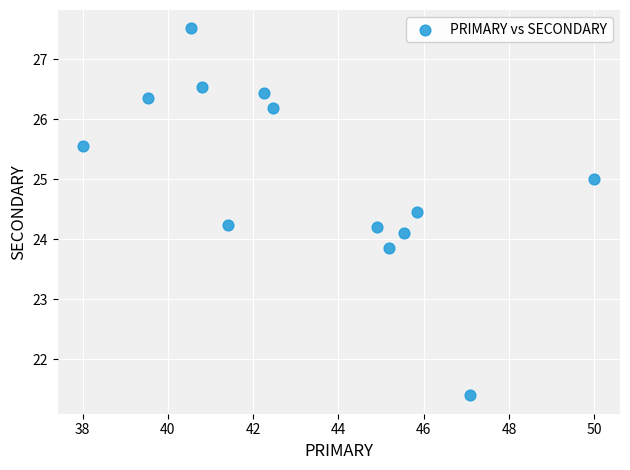

What is the range of X values (max minus min)?

12.0